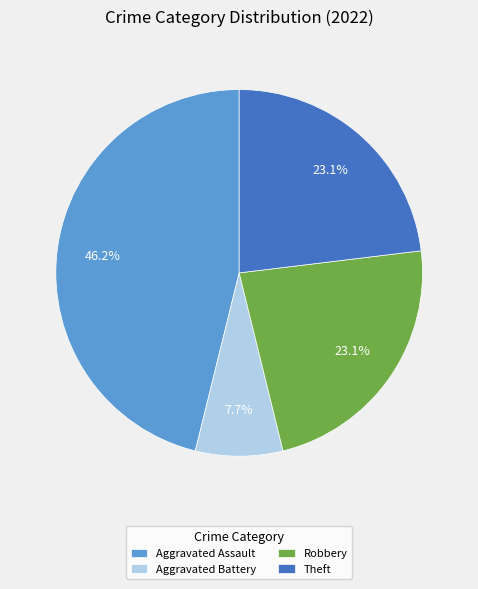

Does Theft account for over 50% of the chart?

No